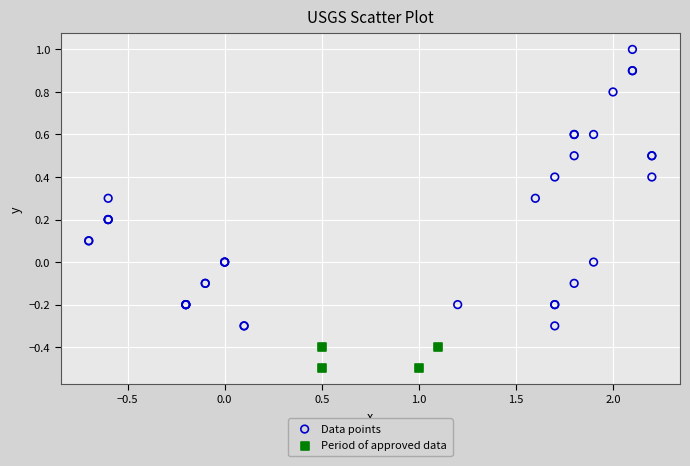

Which series has the widest spread of Y values?

Data points